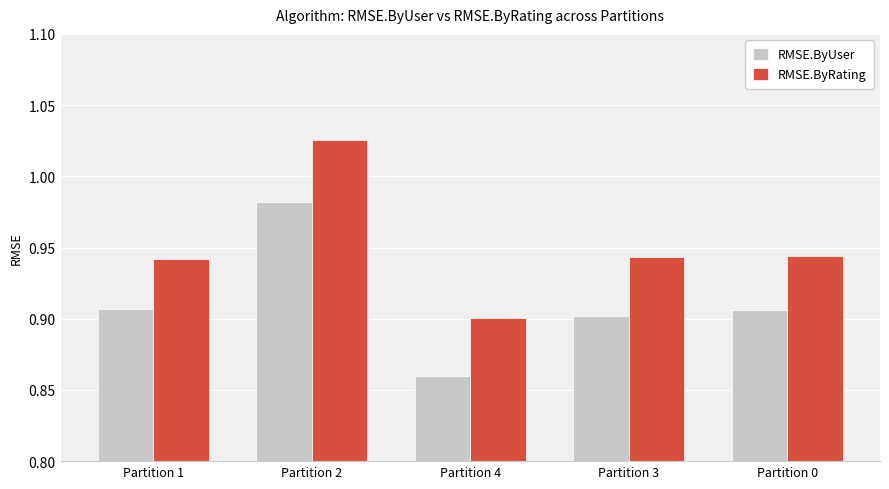

The RMSE.ByRating series shows 0.9 at Partition 4. True or false?

True